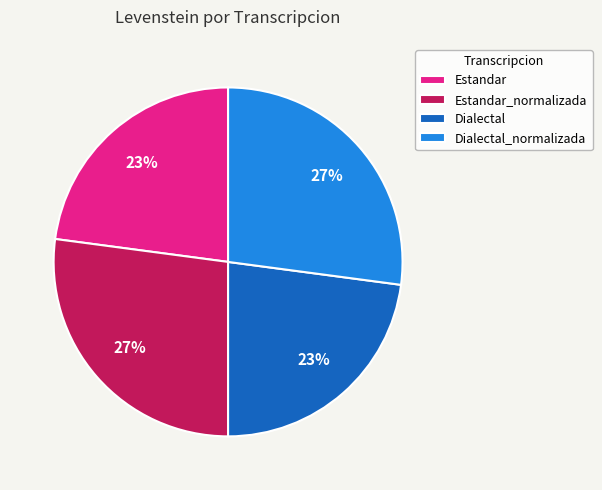

To the nearest percent, what is the difference between the Estandar_normalizada and Estandar slice percentages?

4%